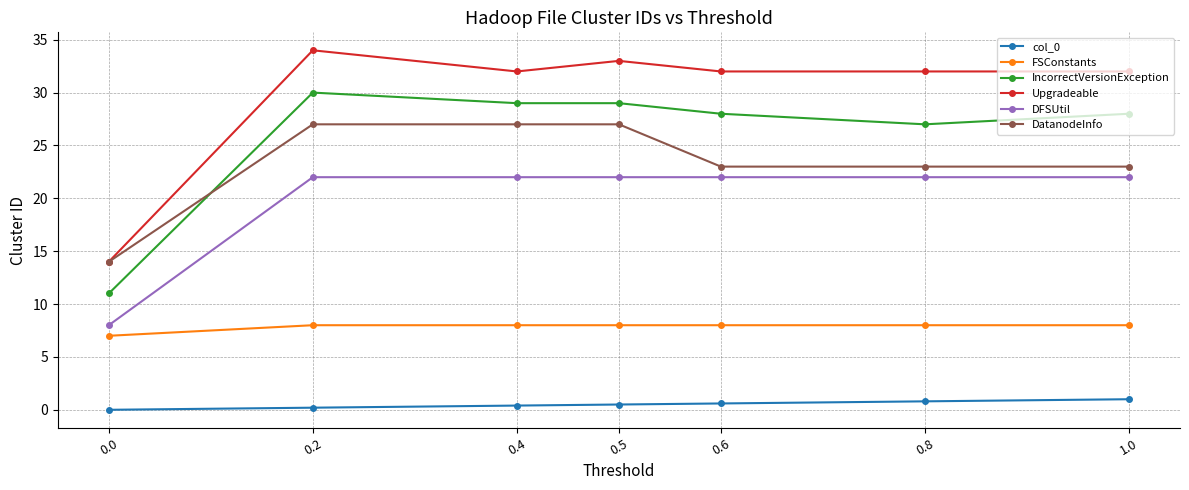

What is the label of the 2nd point from the right?

0.8